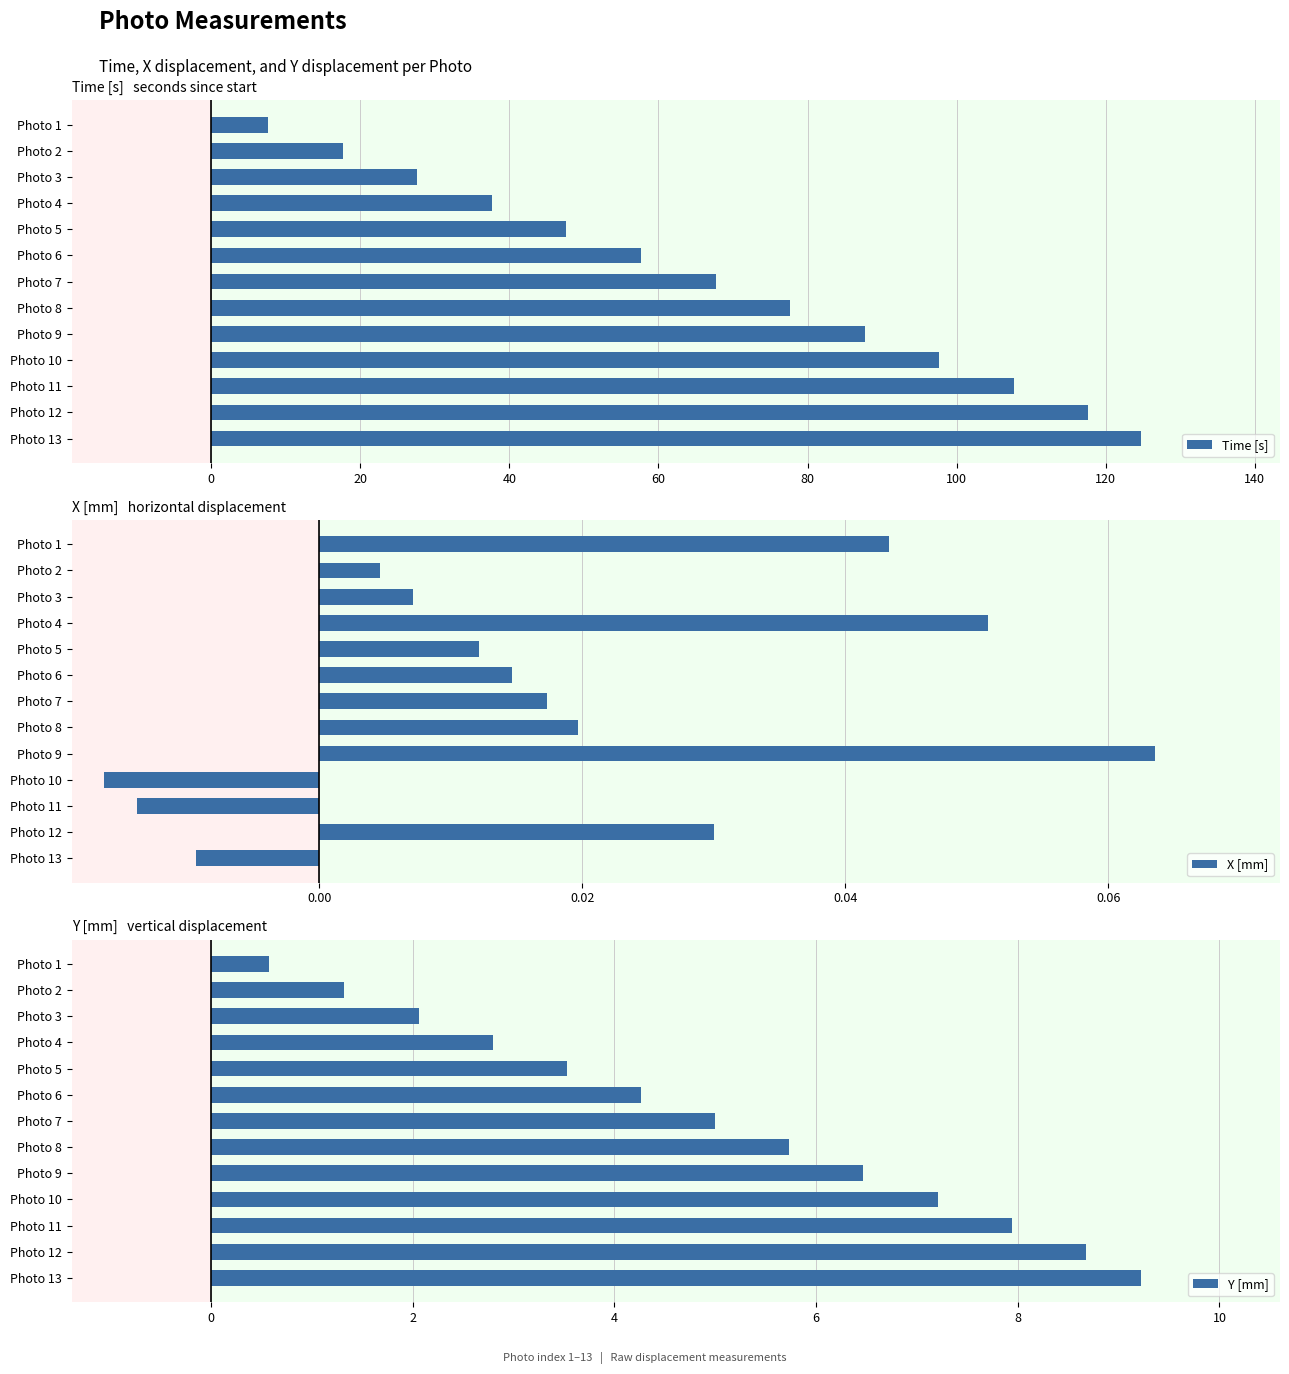

At which label does Time [s] reach its peak?

Photo 13